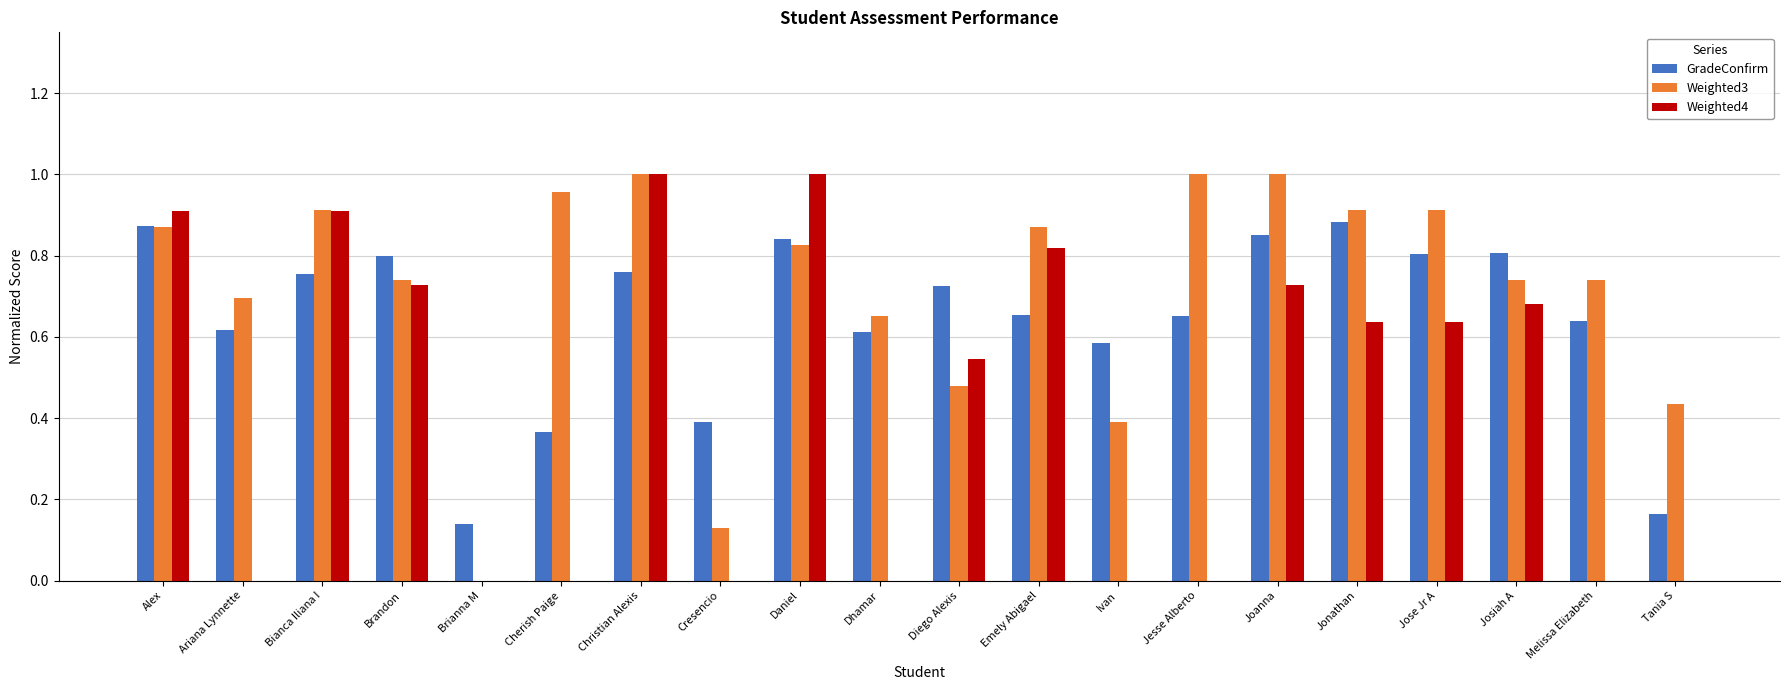

Does the chart contain stacked bars?

No